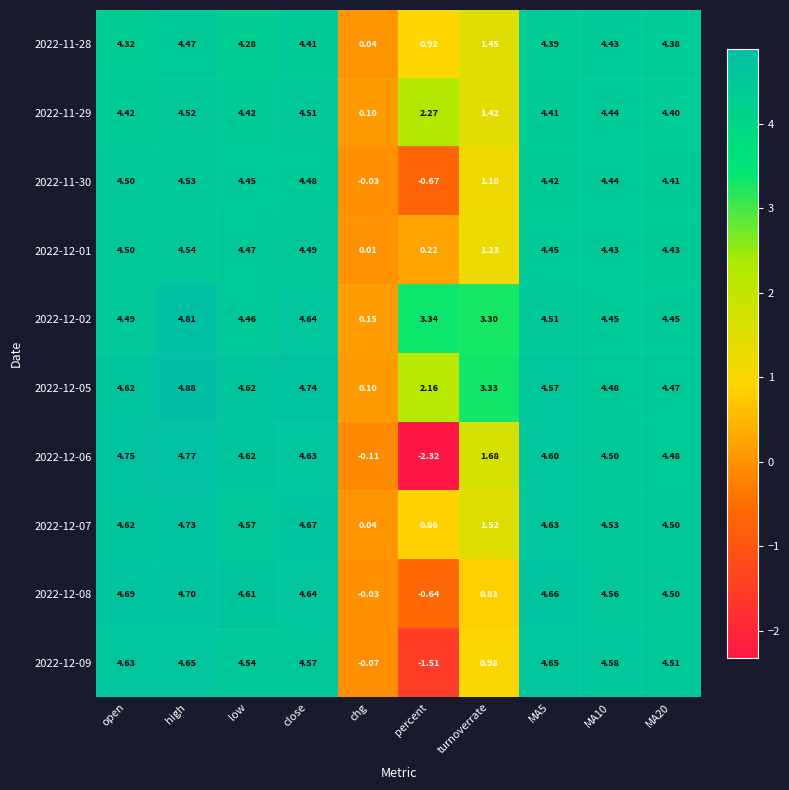

Between percent and MA5, which series saw the biggest shift?

2022-12-06